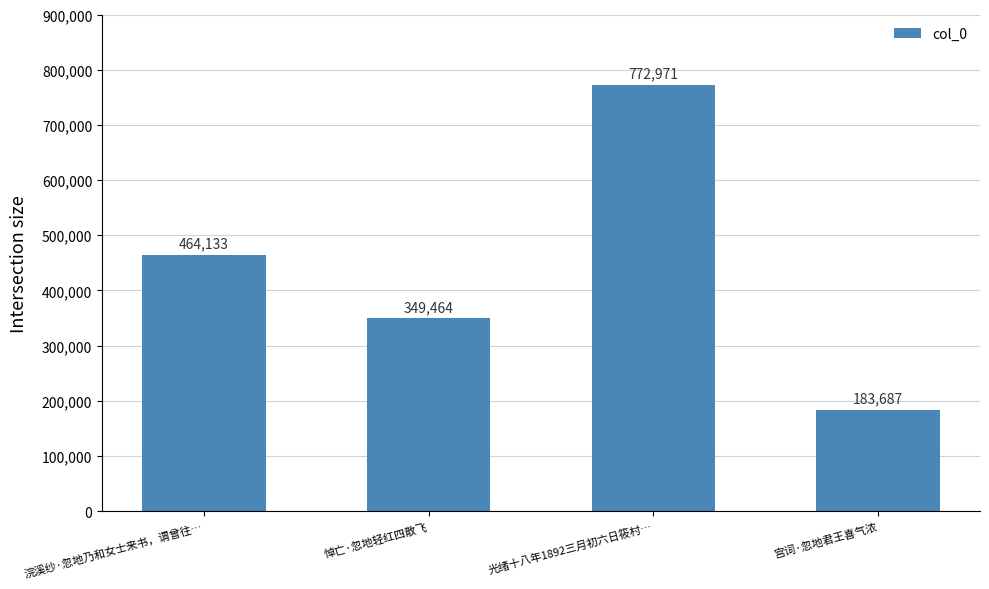

Which has a higher value, 宫词·忽地君王喜气浓 or 浣溪纱·忽地乃和女士来书，谓曾往…?

浣溪纱·忽地乃和女士来书，谓曾往…